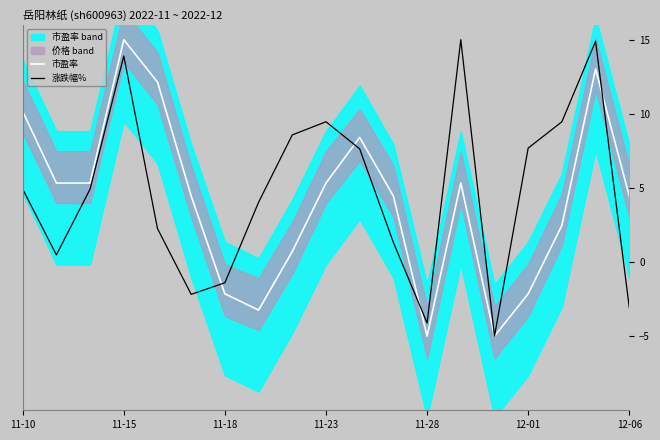

At how many categories does at least one series exceed 14?

3